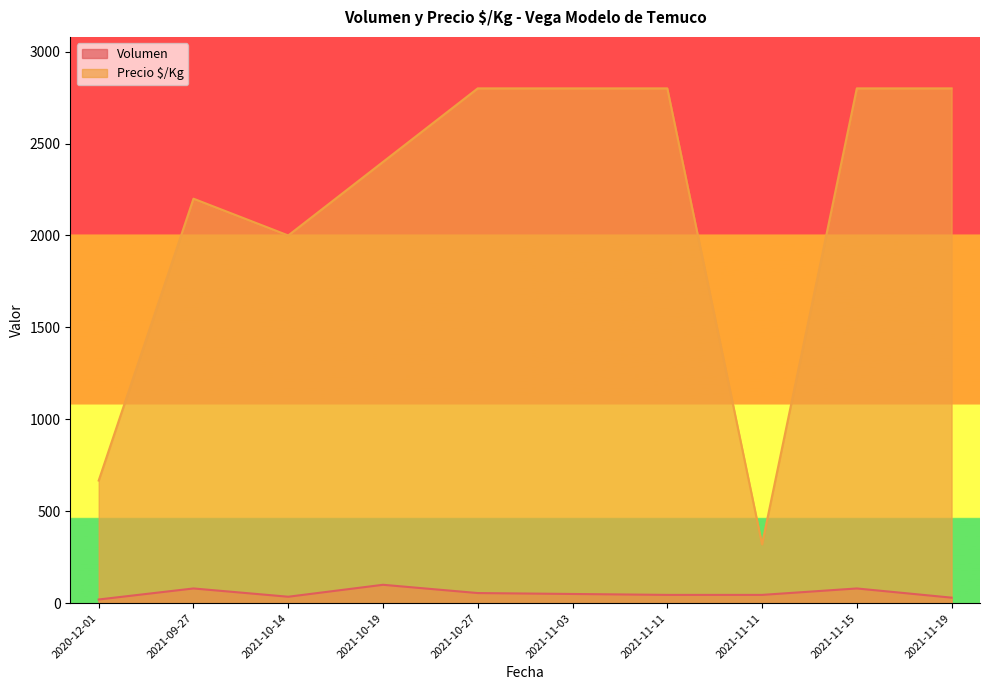

Where is the first local minimum for Volumen?

2021-10-14